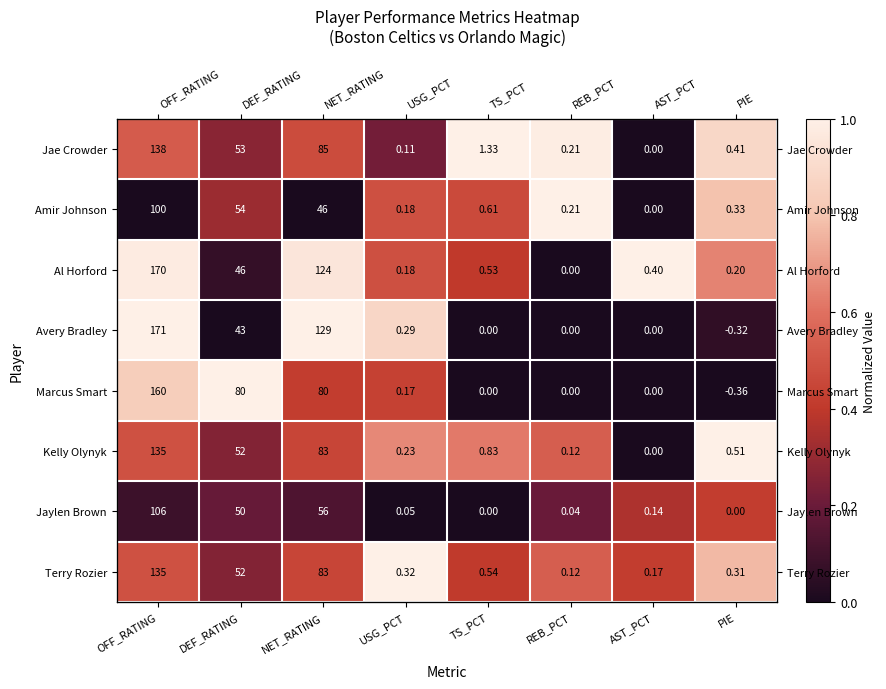

How many categories are shown in the chart?

8